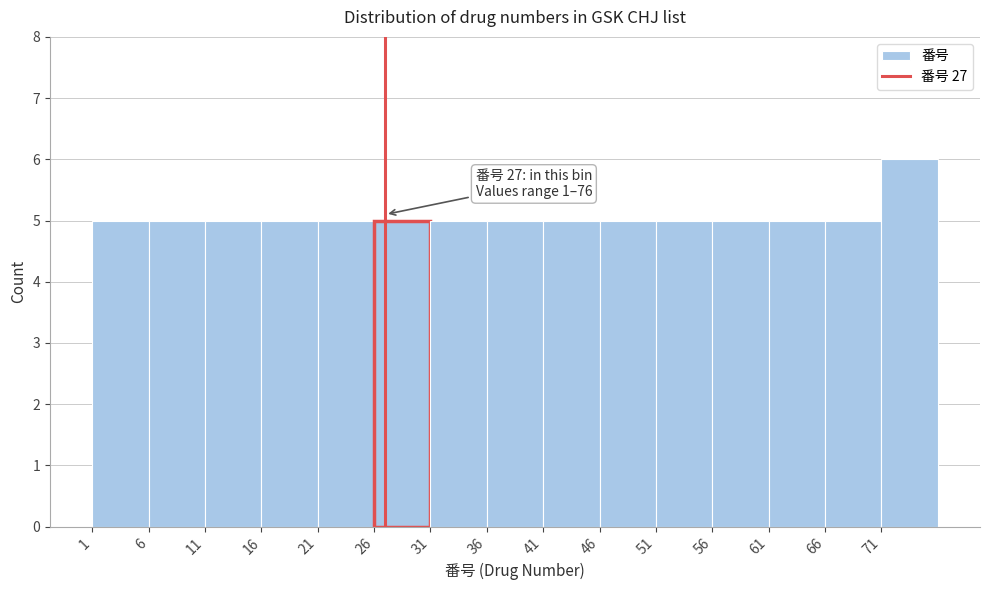

Over which range of the x-axis is the bar tallest?

71 to 76